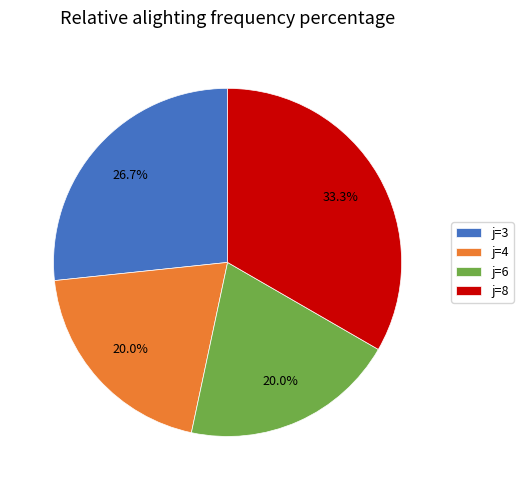

Approximately how many times larger is the value at j=8 compared to j=6?

1.7